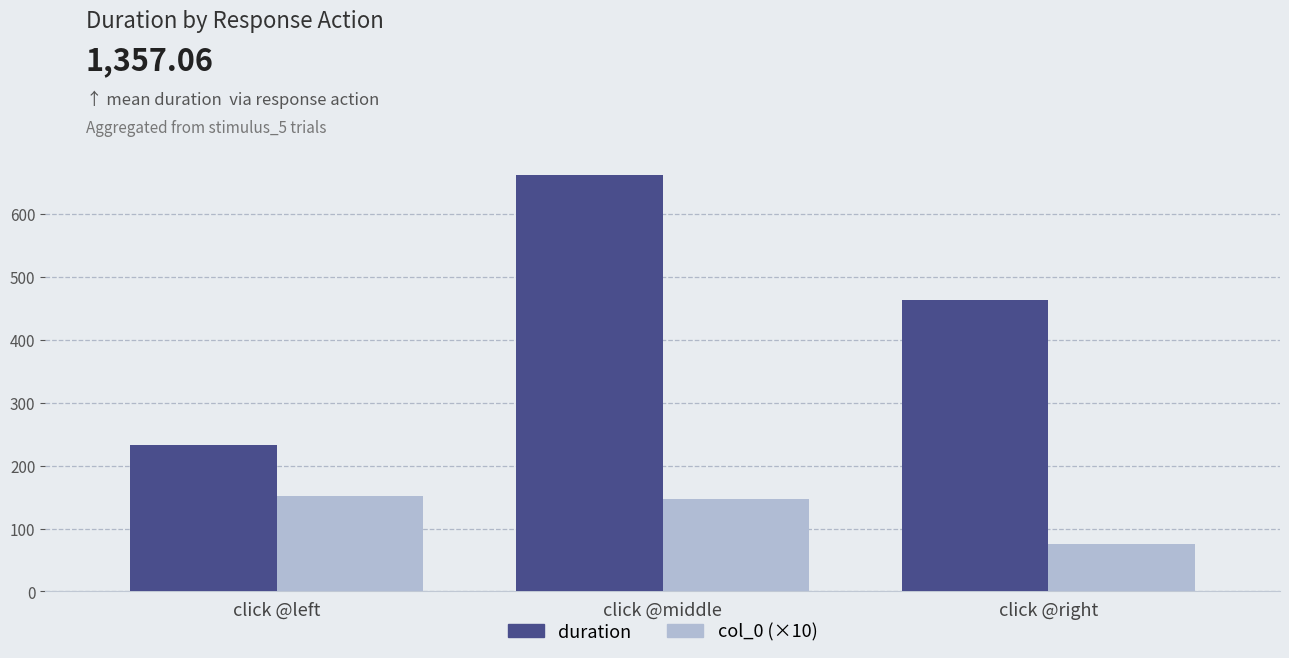

Read the col_0 (×10) value at click @left.

152.5